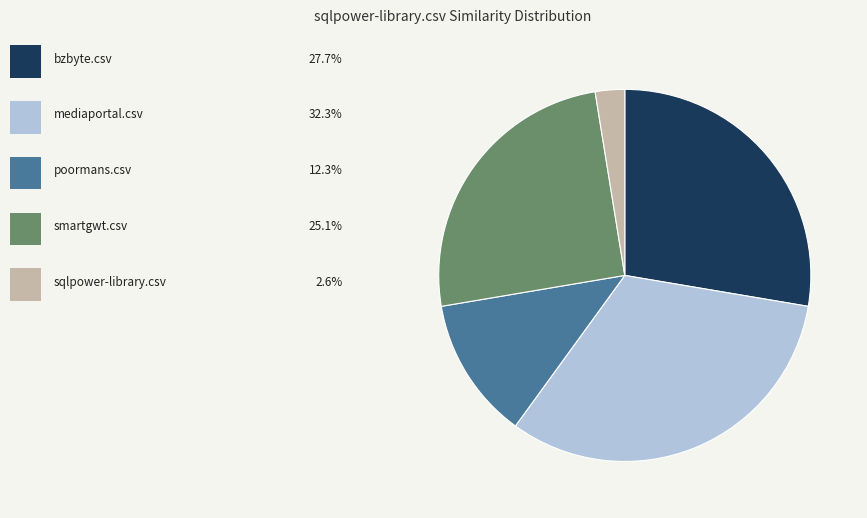

Is there any slice that represents more than half of the pie?

No